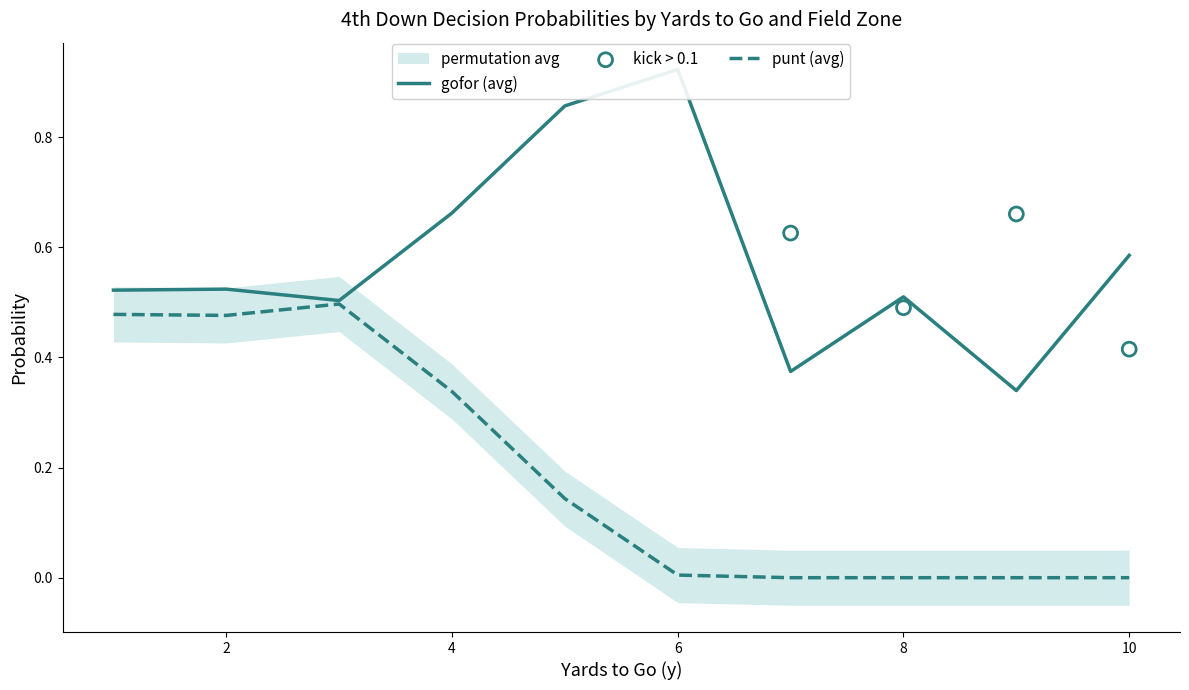

Which series has the widest spread of Y values?

gofor